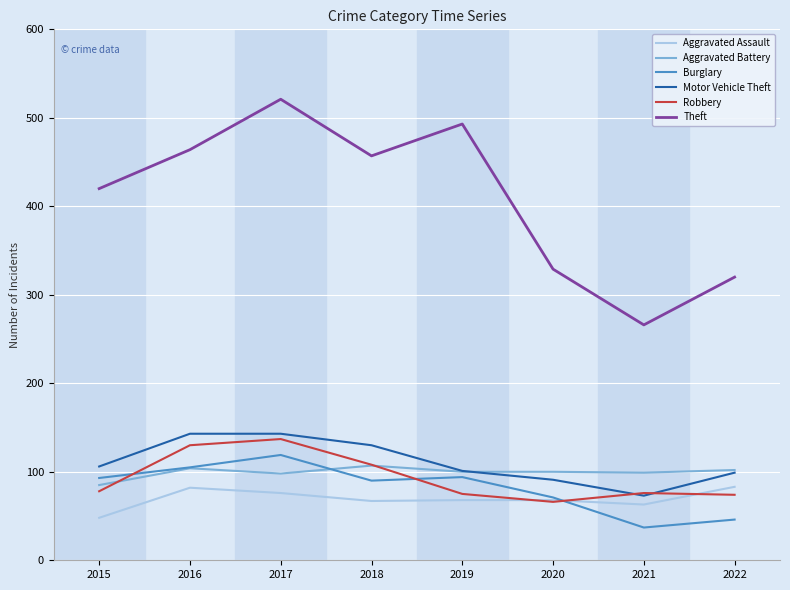

Does the chart have visible grid lines?

Yes